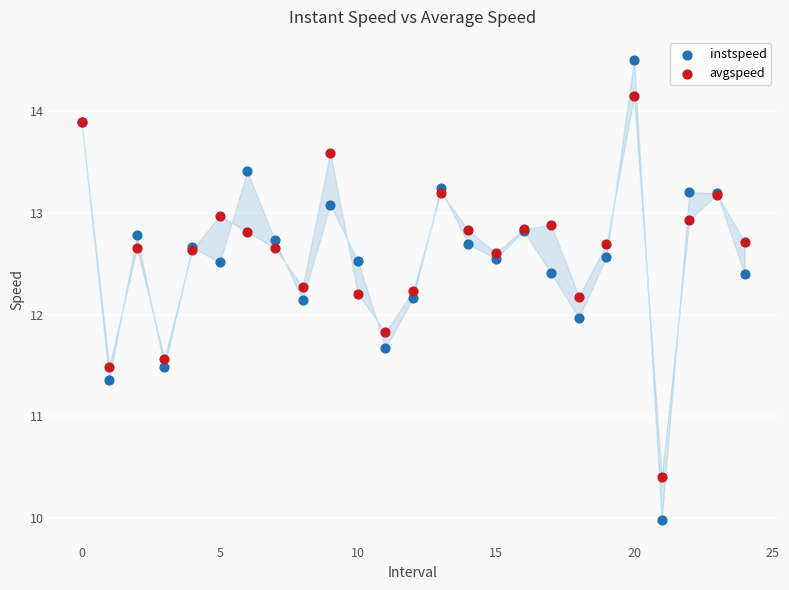

Which series contains the lowest Y value?

instspeed